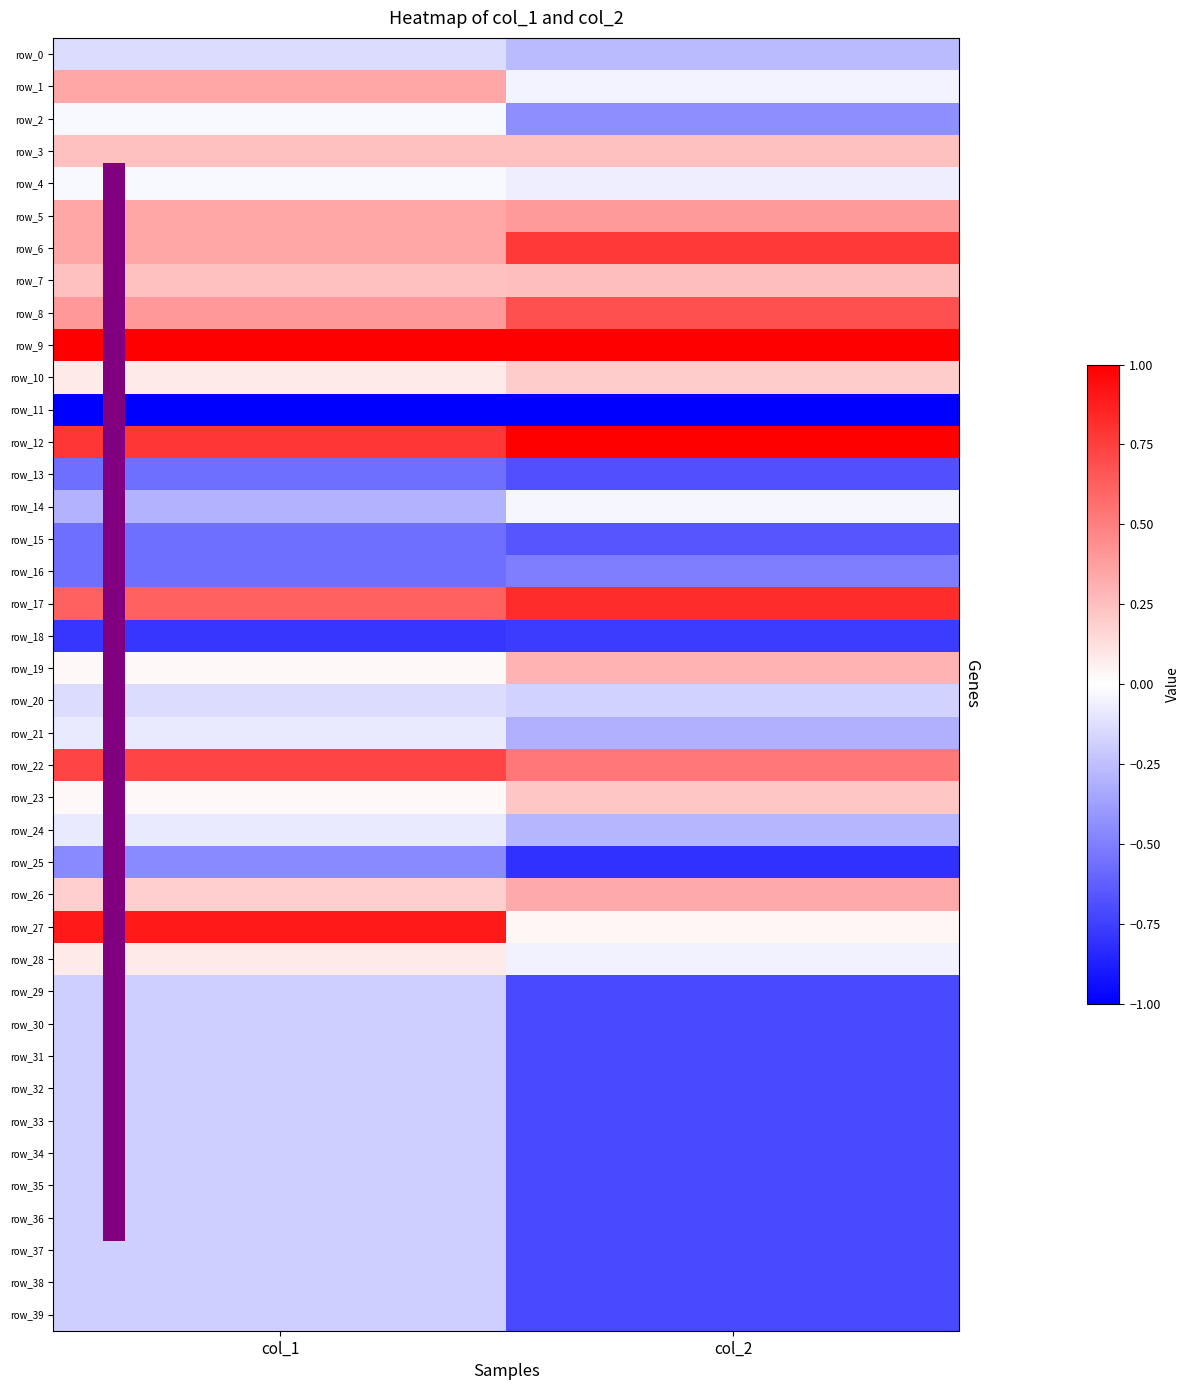

Rank the series at col_2 from lowest to highest value.

row_11, row_25, row_18, row_29, row_30, row_31, row_32, row_33, row_34, row_35, row_36, row_37, row_38, row_39, row_13, row_15, row_16, row_2, row_21, row_24, row_0, row_20, row_4, row_28, row_1, row_14, row_27, row_10, row_23, row_3, row_7, row_19, row_26, row_5, row_22, row_8, row_6, row_17, row_12, row_9